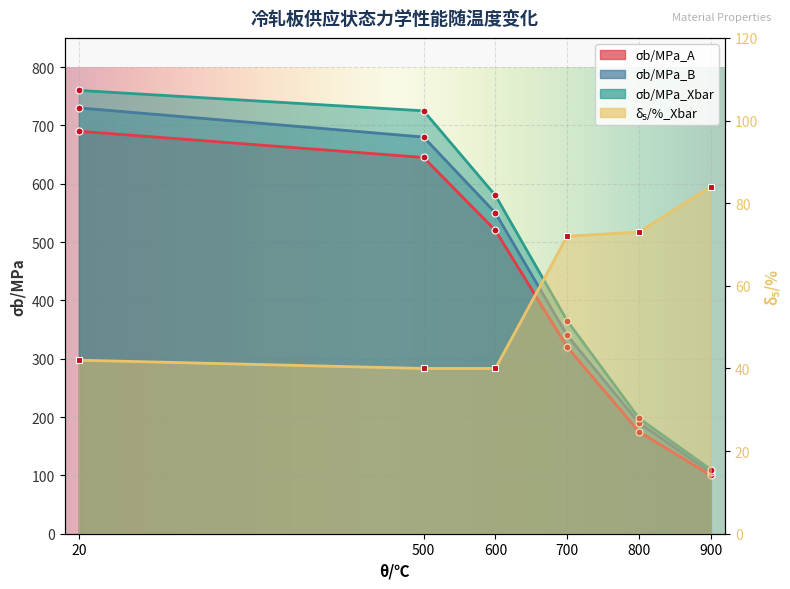

What is the difference between the δ₅/%_Xbar values at 600 and 700?

32